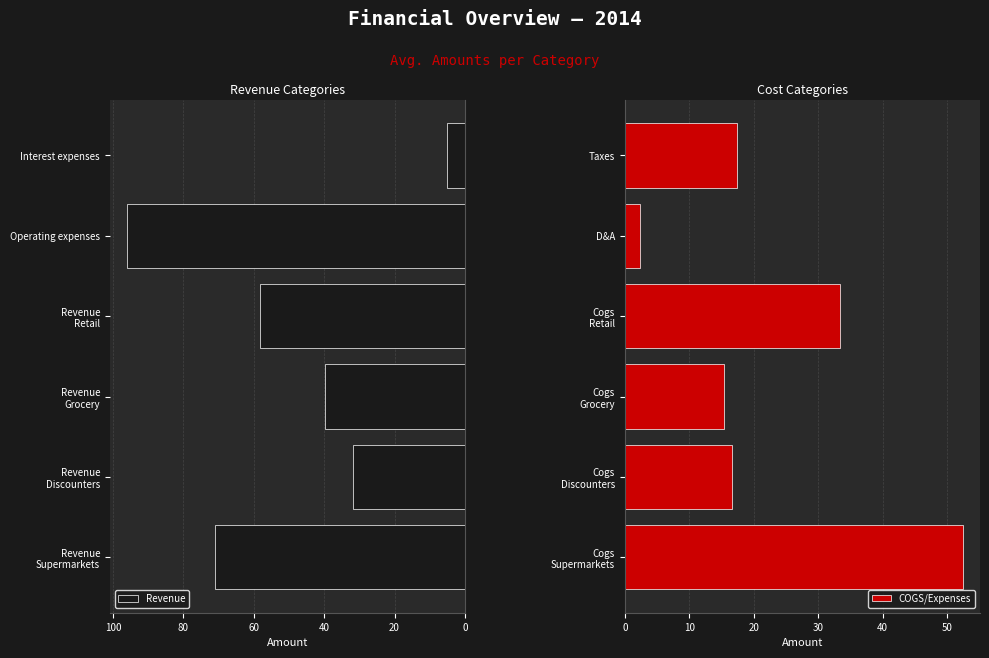

Rank the categories by COGS/Expenses value from lowest to highest.

D&A, Cogs
Grocery, Cogs
Discounters, Taxes, Cogs
Retail, Cogs
Supermarkets